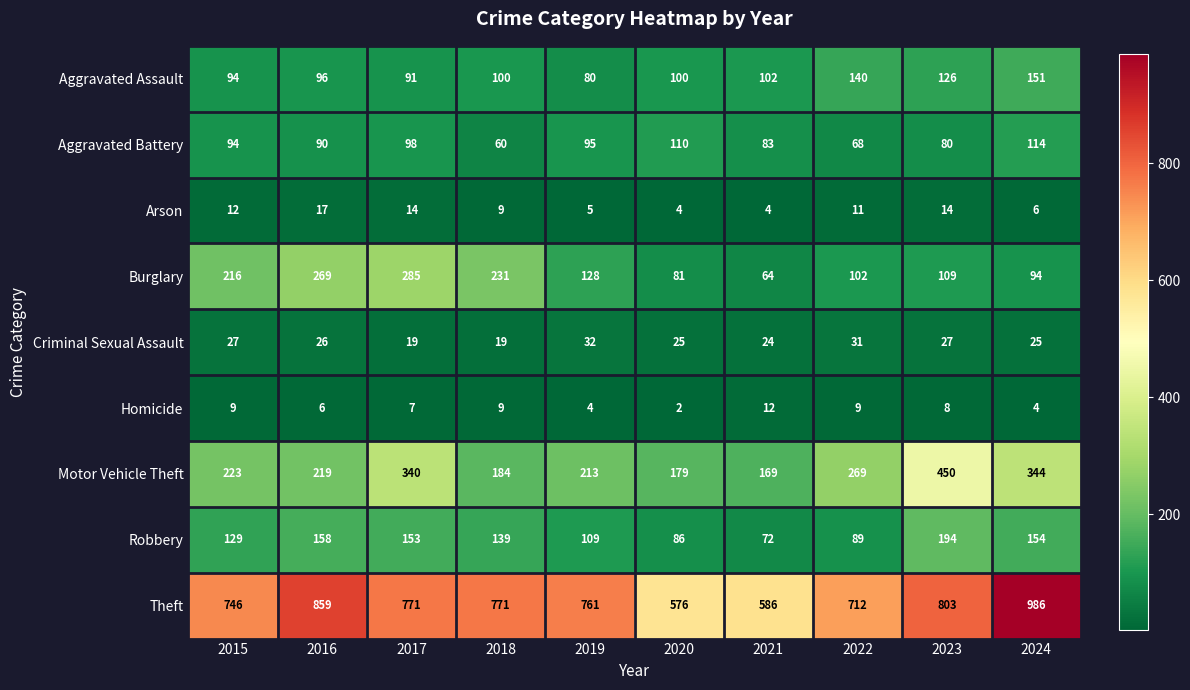

Between 2017 and 2023, which series saw the biggest shift?

Burglary